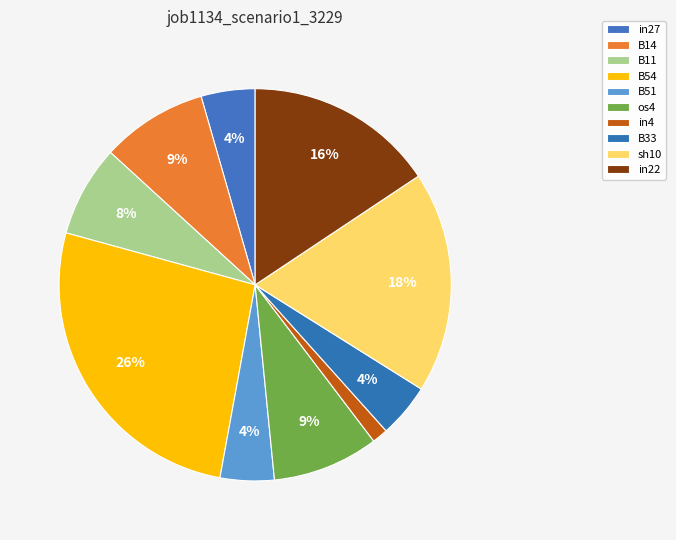

What is the total percentage of B54 and B11?

33.9%